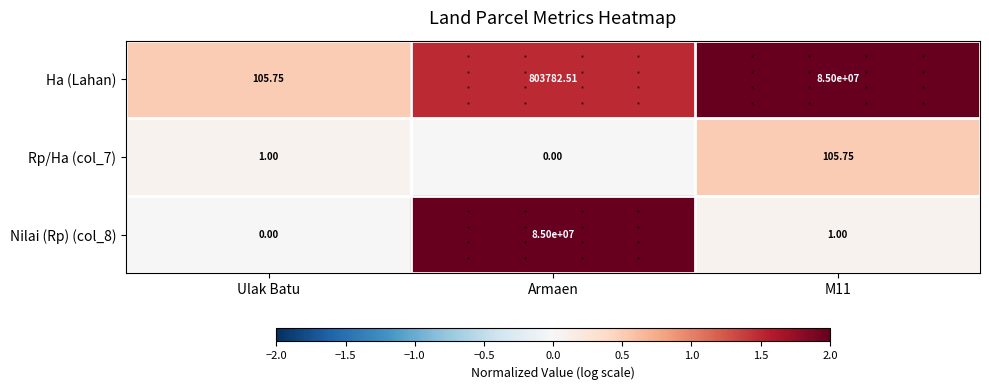

Is the value of Rp/Ha (col_7) at M11 greater than the value of Nilai (Rp) (col_8) at Armaen?

No